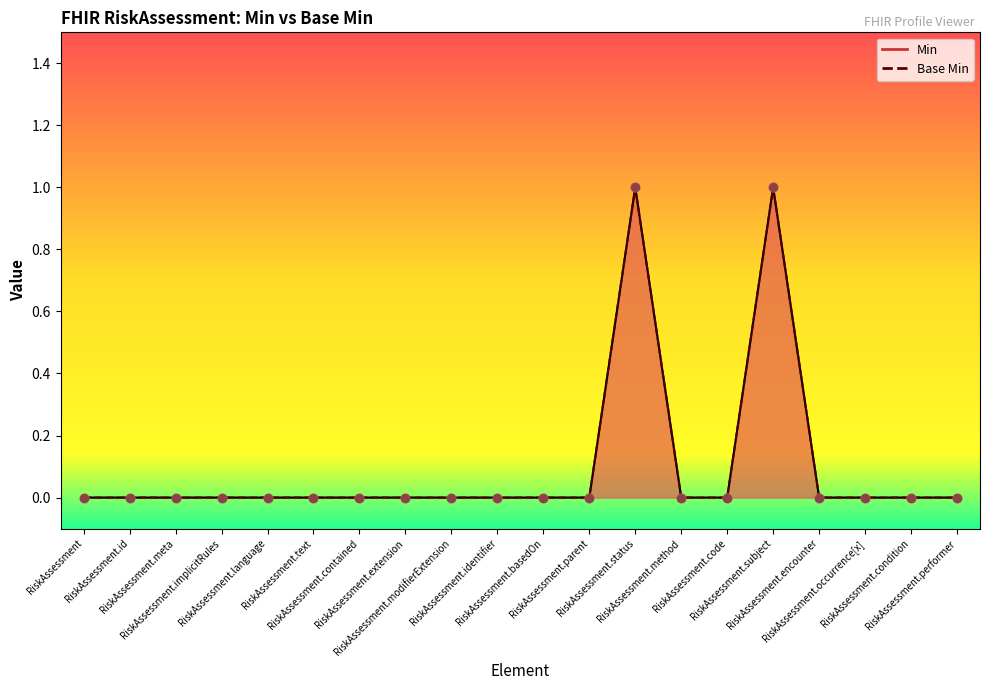

What are all the series names shown in the legend?

Min, Base Min